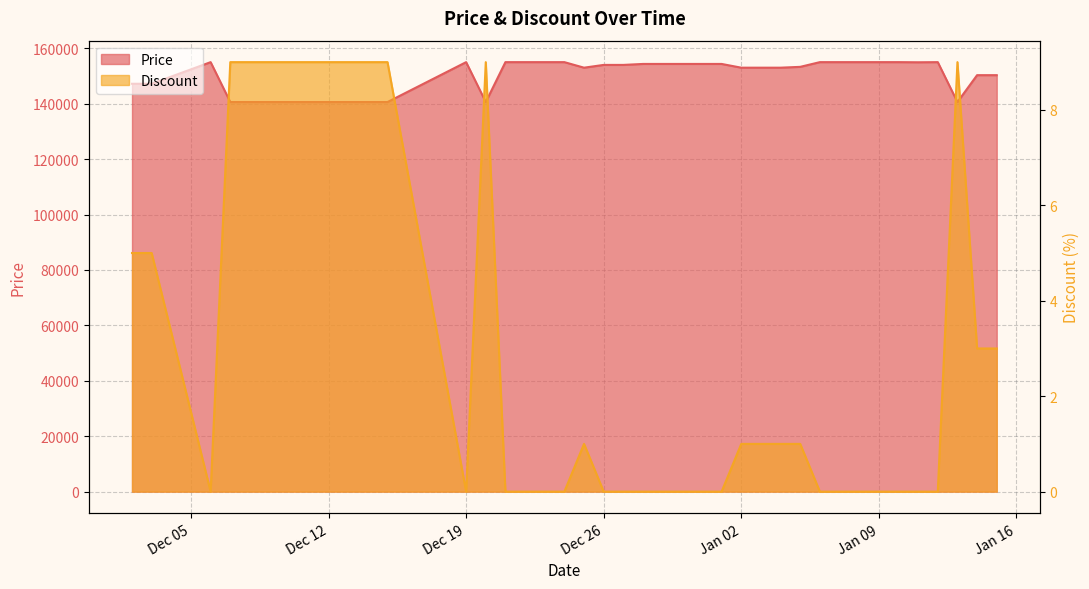

Count the number of data series in this chart.

2